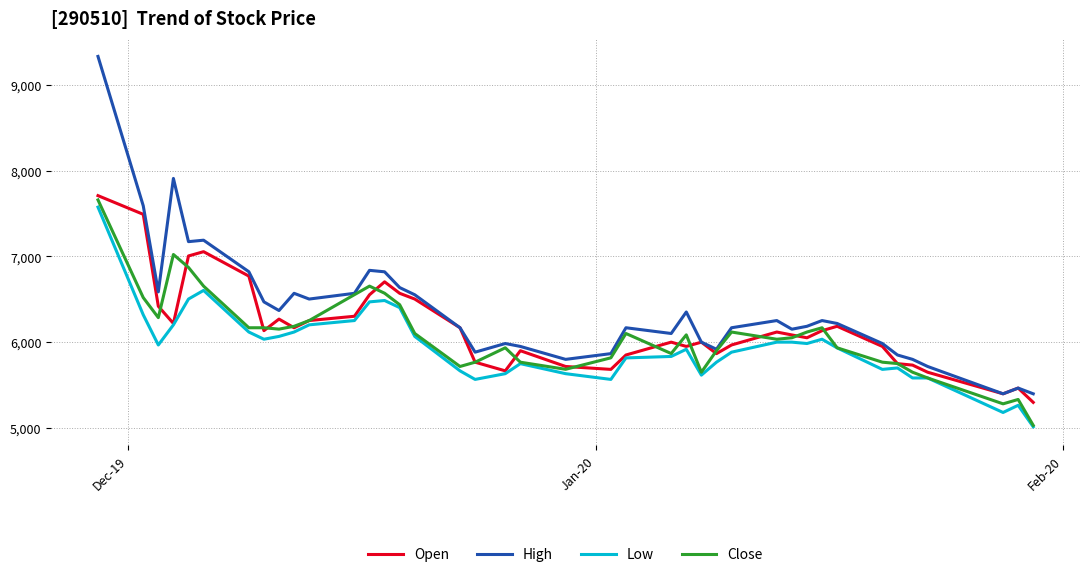

True or false: High and Low intersect in this chart.

False